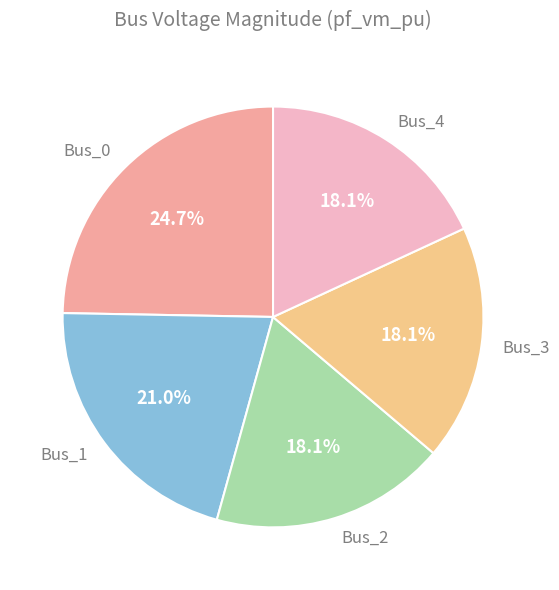

To the nearest percent, what is the difference between the largest and smallest slice percentages?

7%